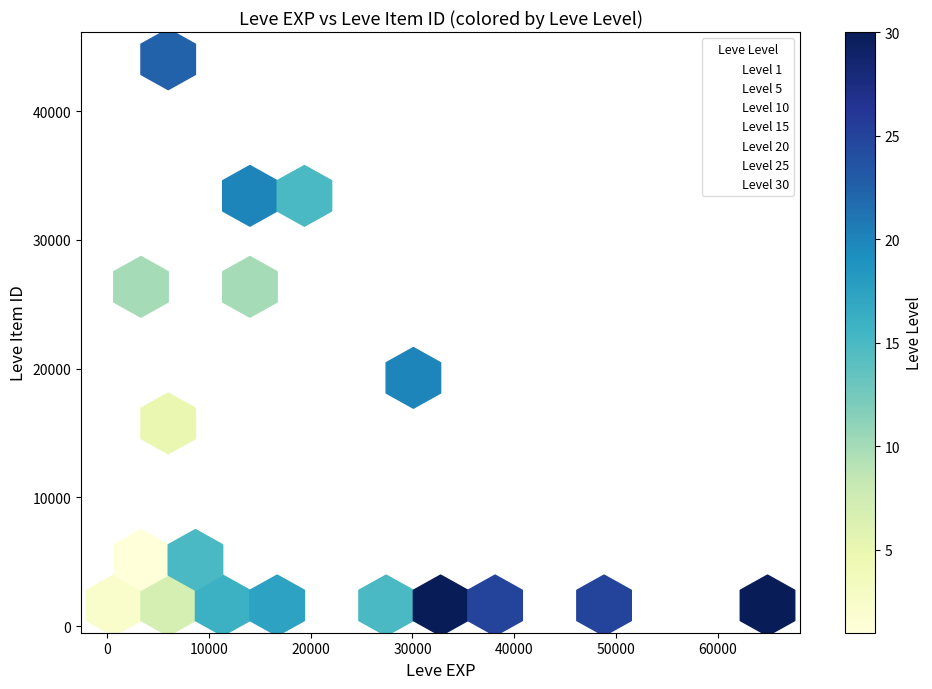

What are all the series names shown in the legend?

Level 1, Level 5, Level 10, Level 15, Level 20, Level 25, Level 30